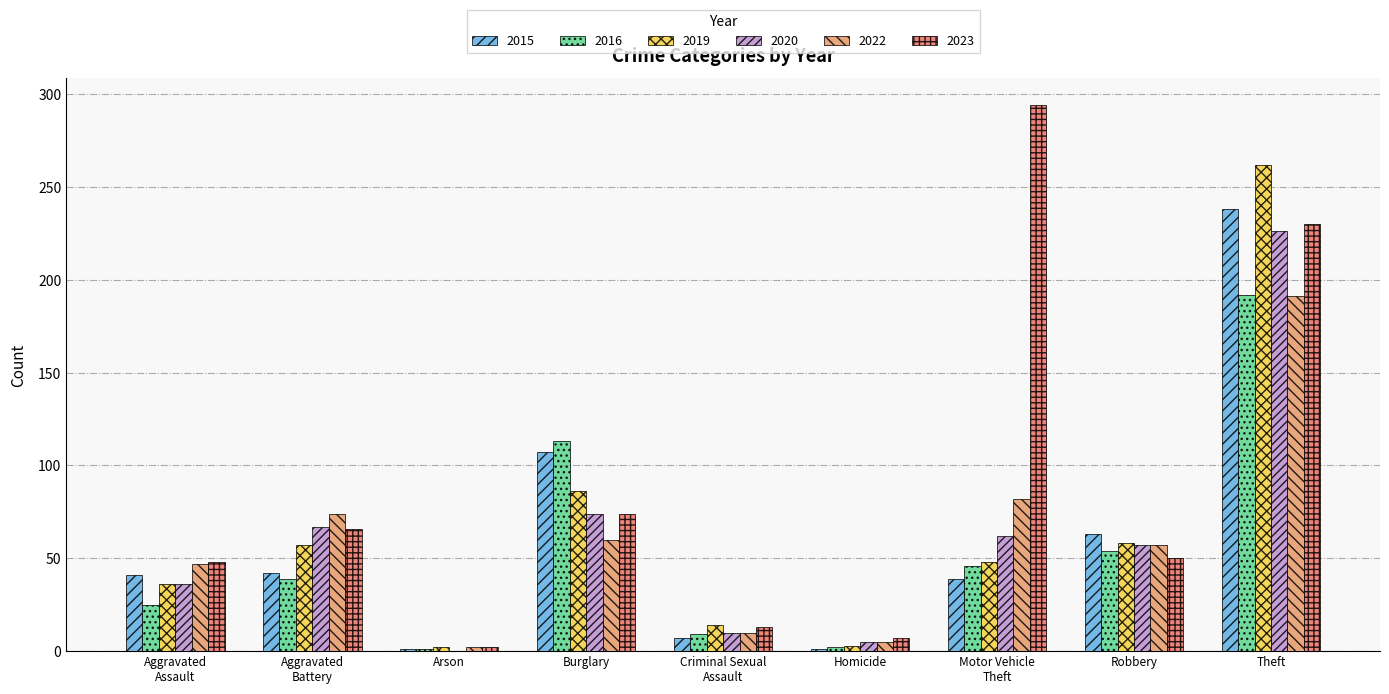

What is the sum of all 2015 values?

539